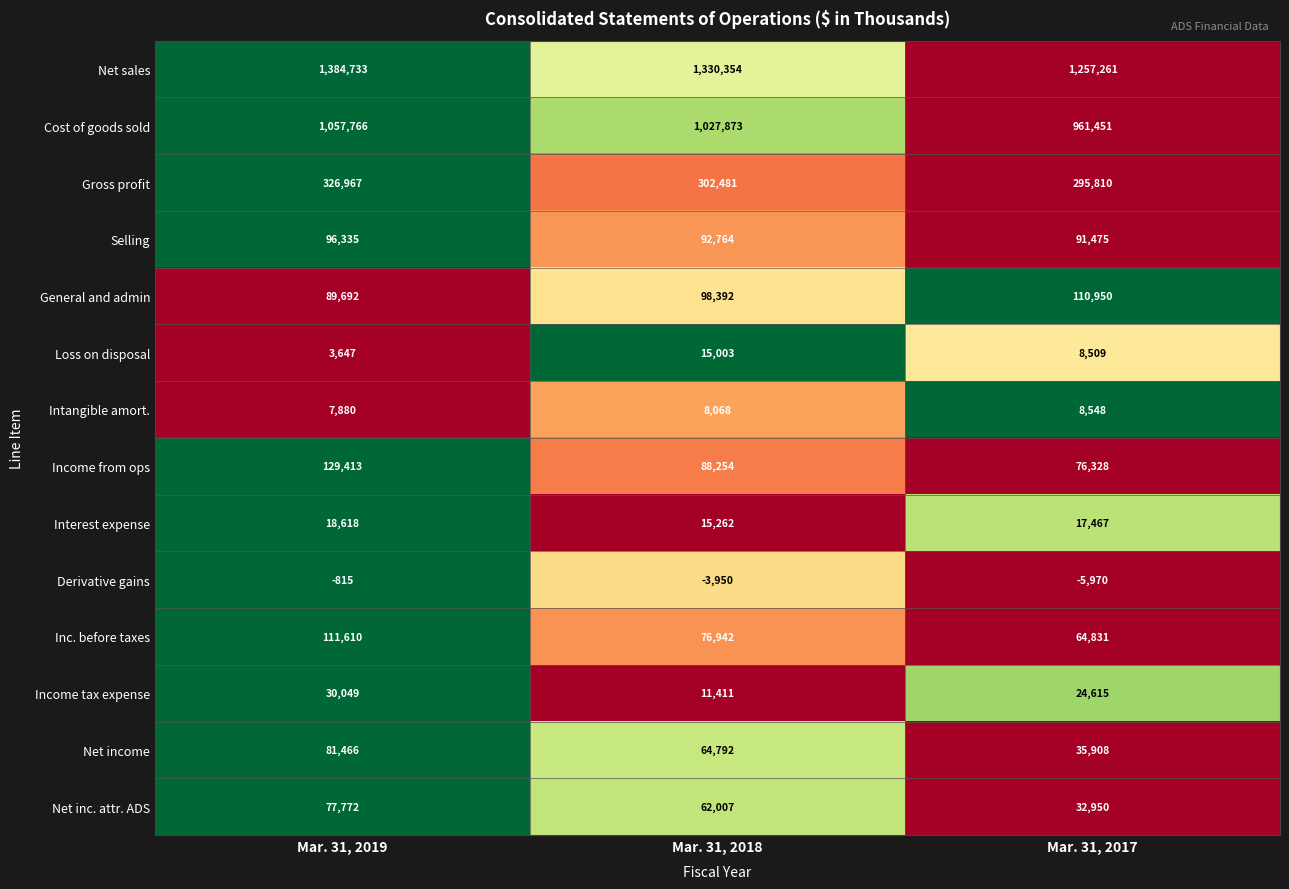

What is the maximum value shown in the chart?

1384733